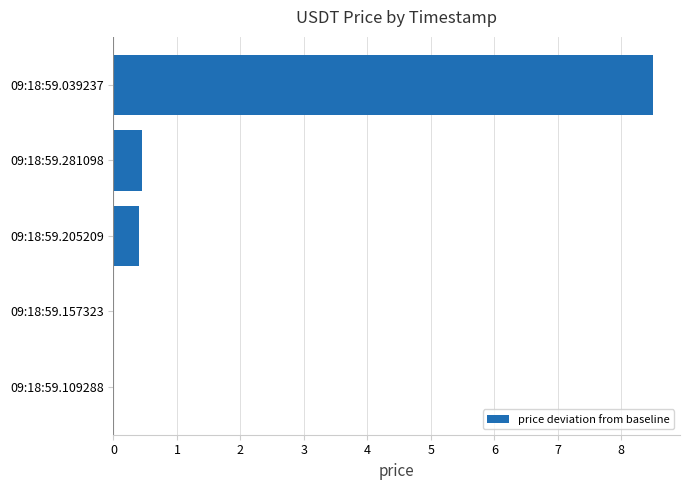

Is it true that the value at 09:18:59.039237 is 14.8?

False